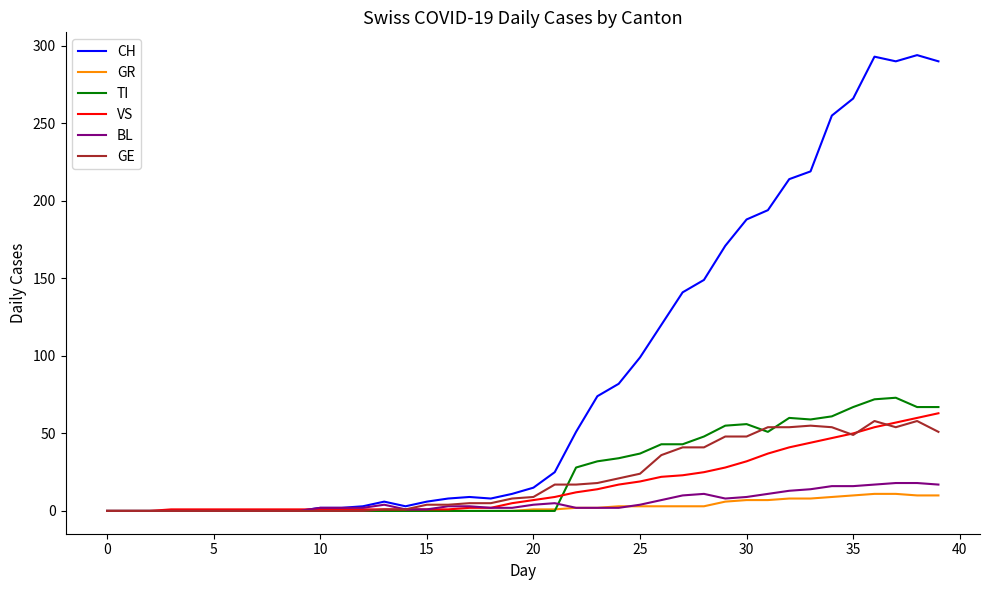

Which series has the largest range (max minus min)?

CH